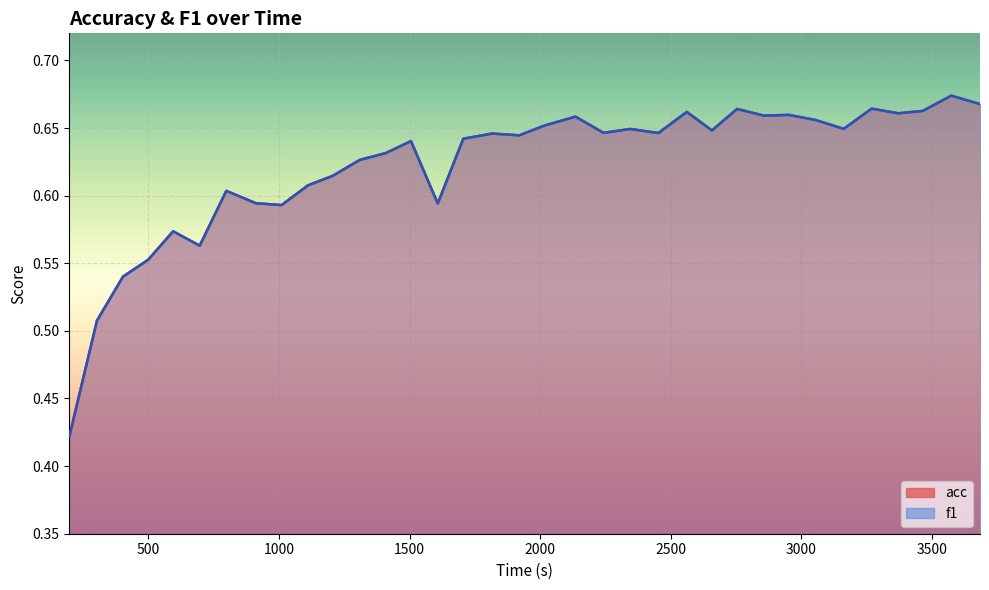

List the series in order of their peak value, lowest first.

acc, f1